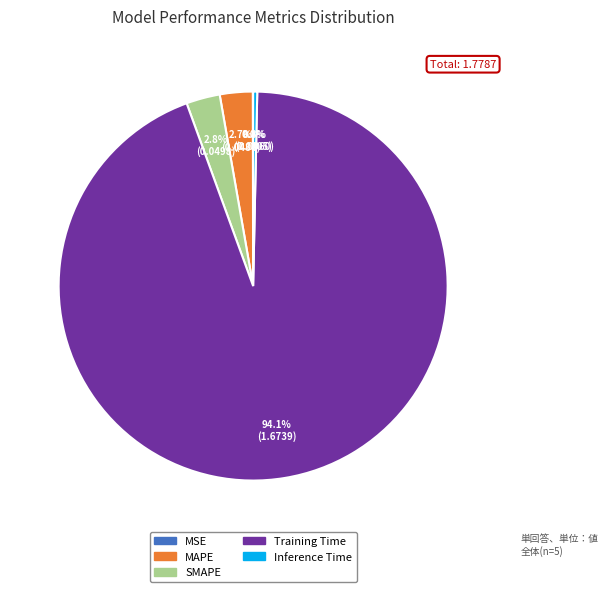

Does Training Time account for over 50% of the chart?

Yes